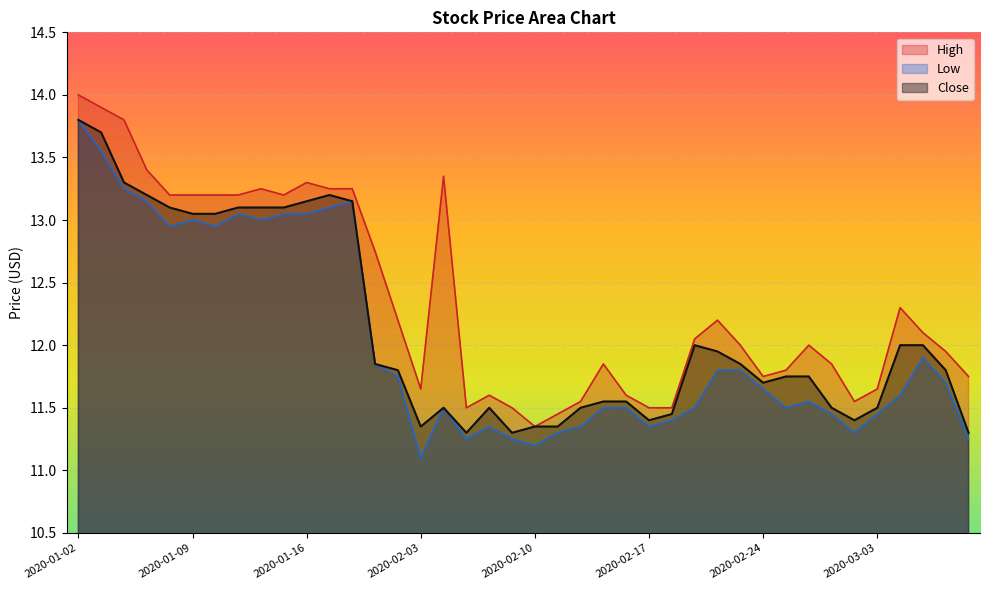

True or false: Low and Close cross at least once.

False